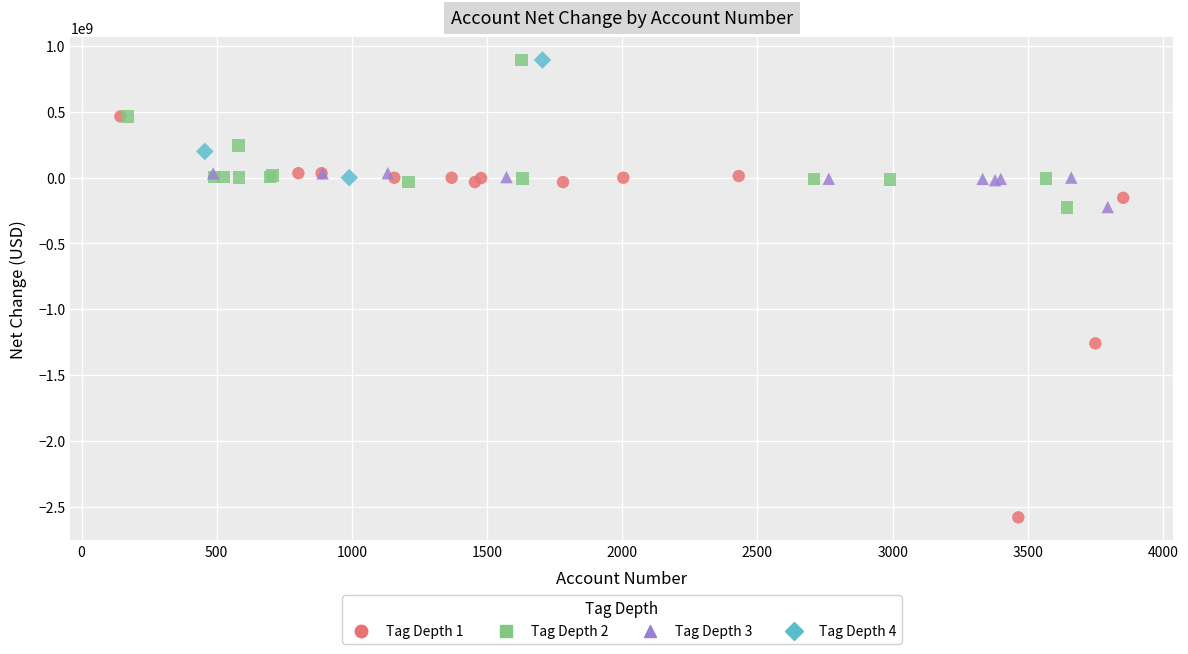

What are all the series names shown in the legend?

Tag Depth 1, Tag Depth 2, Tag Depth 3, Tag Depth 4